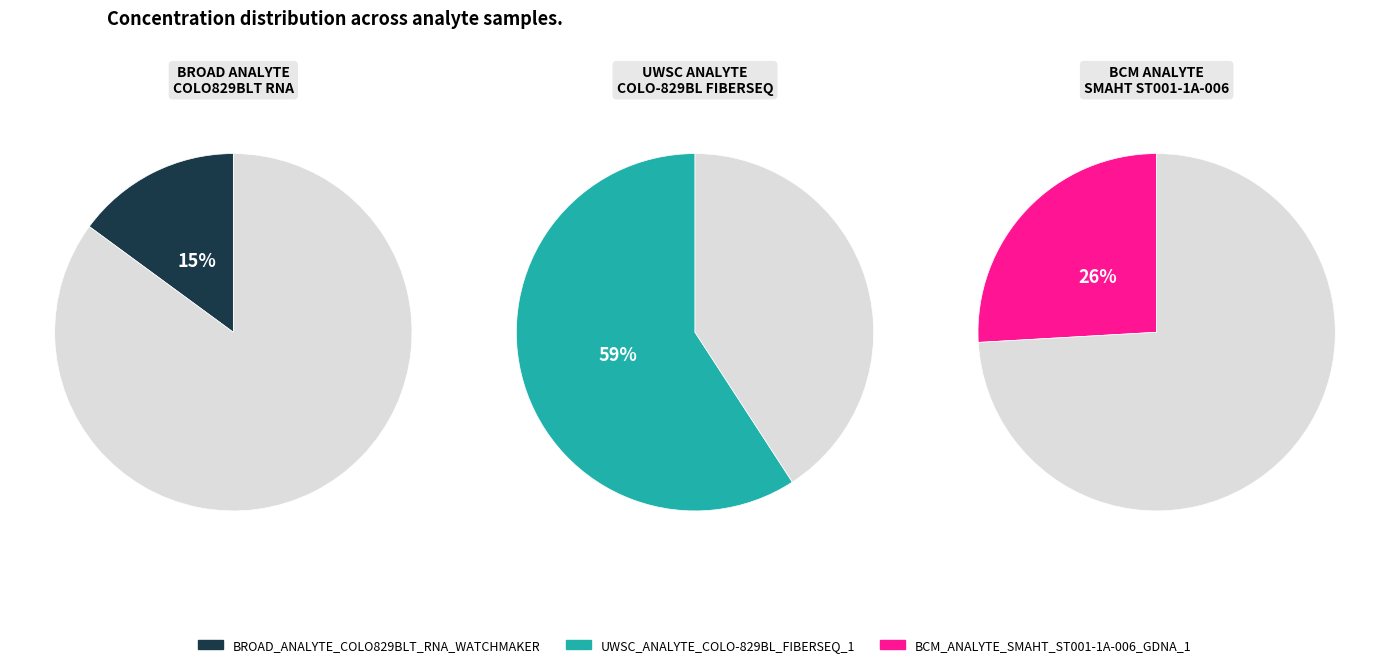

How many segments does this pie chart have?

3